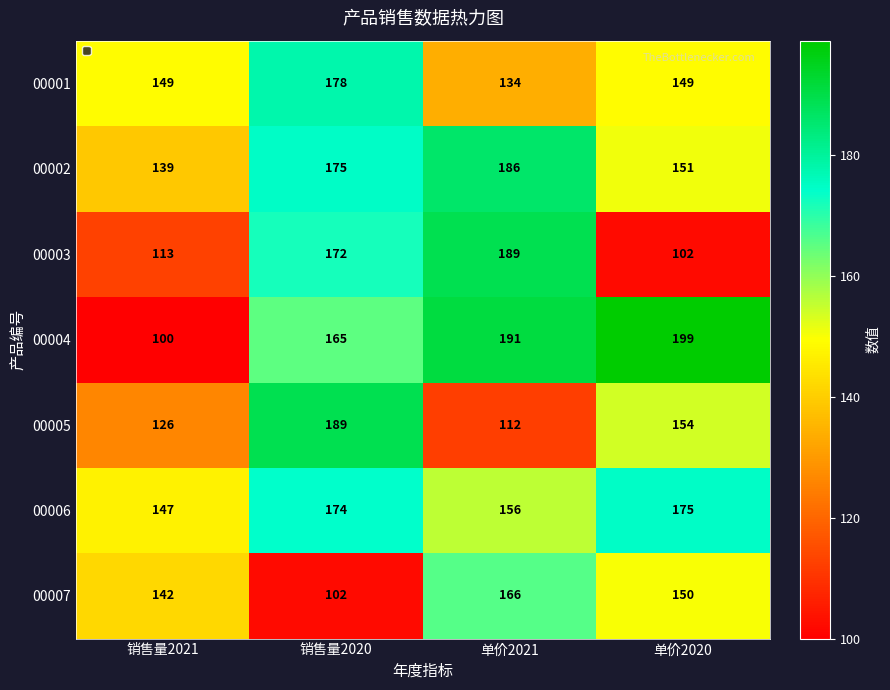

Reading left to right, extract all data points from this chart.

00001: 销售量2021=149	销售量2020=178	单价2021=134	单价2020=149
00002: 销售量2021=139	销售量2020=175	单价2021=186	单价2020=151
00003: 销售量2021=113	销售量2020=172	单价2021=189	单价2020=102
00004: 销售量2021=100	销售量2020=165	单价2021=191	单价2020=199
00005: 销售量2021=126	销售量2020=189	单价2021=112	单价2020=154
00006: 销售量2021=147	销售量2020=174	单价2021=156	单价2020=175
00007: 销售量2021=142	销售量2020=102	单价2021=166	单价2020=150